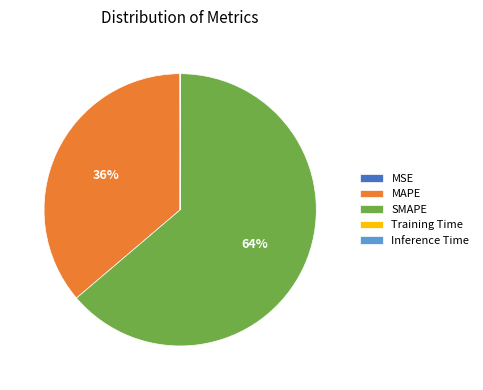

The SMAPE slice represents 64% of the pie. True or false?

True